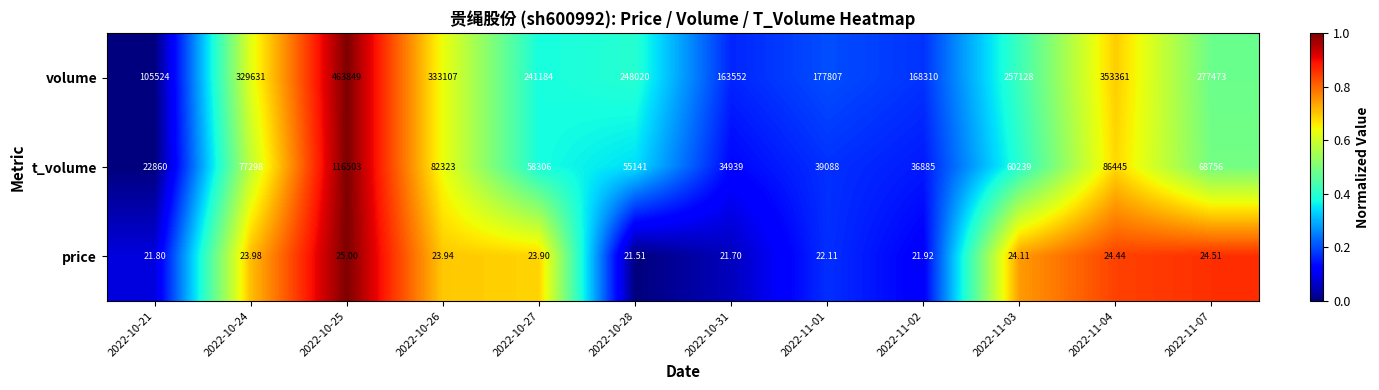

What is the maximum value shown in the chart?

463849.0